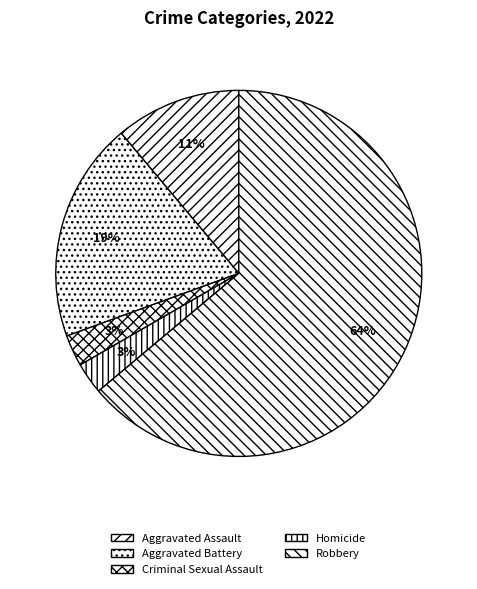

To the nearest percent, what is the difference between the Aggravated Battery and Criminal Sexual Assault slice percentages?

17%